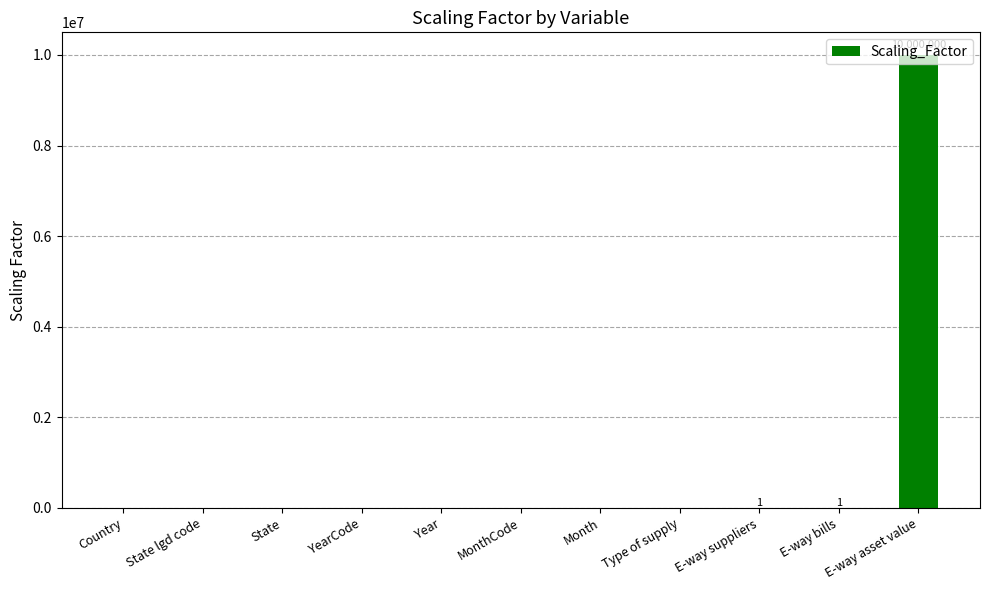

What is the maximum value shown in the chart?

10000000